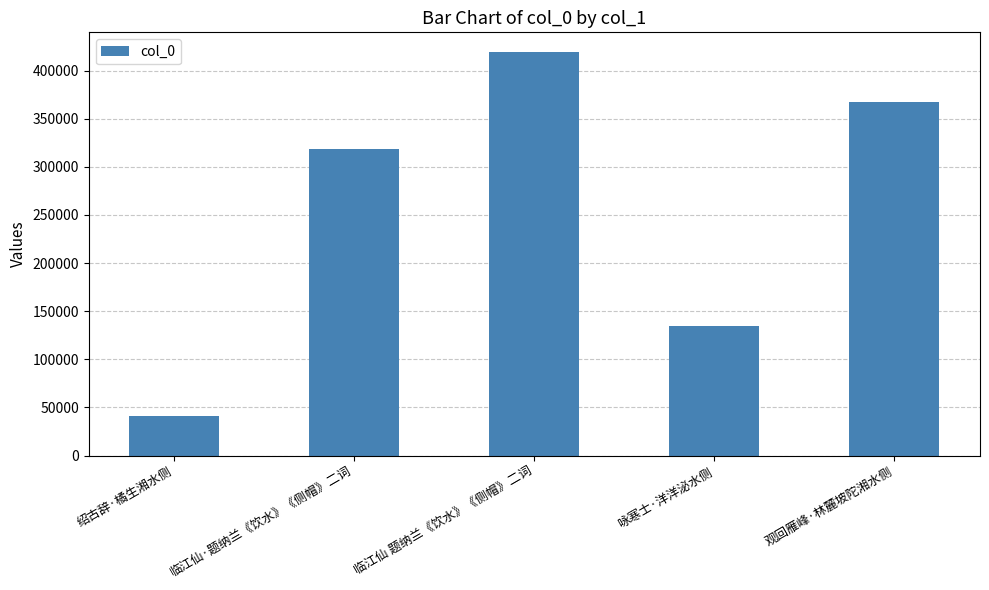

What is the greatest value displayed?

418717